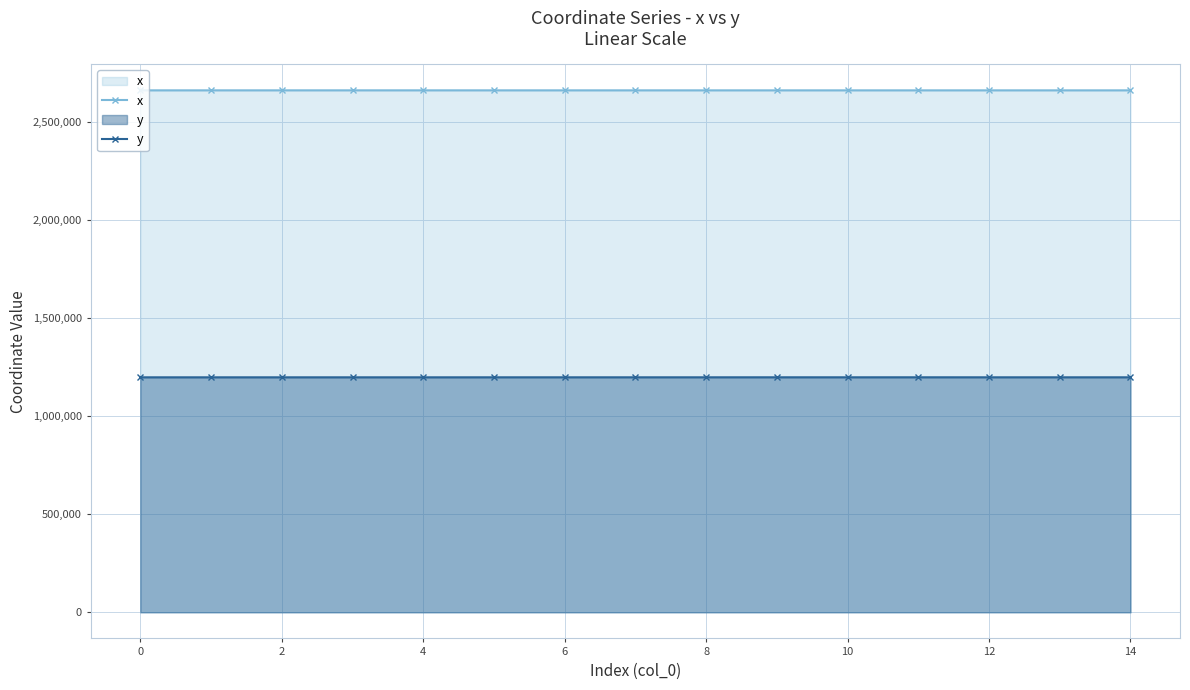

Count the number of data series in this chart.

2